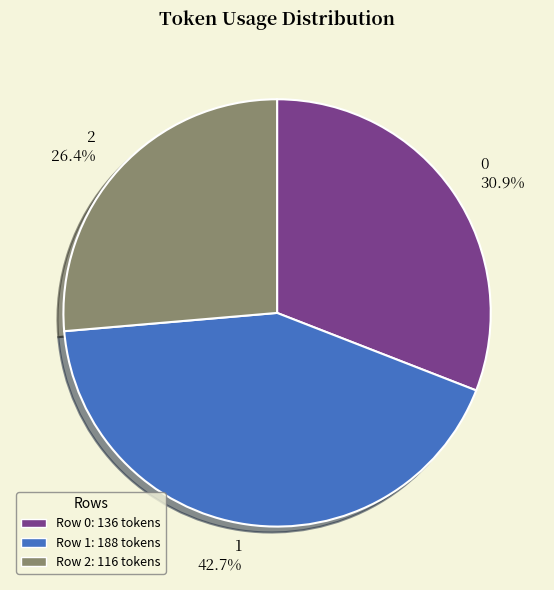

What is the ratio of the value at 1 to the value at 0?

1.4